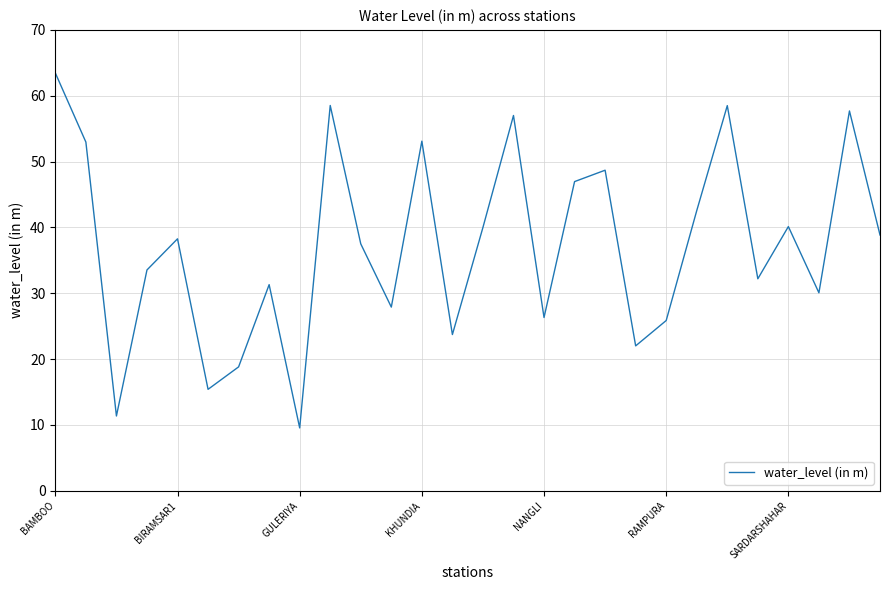

What is the maximum value shown in the chart?

63.5